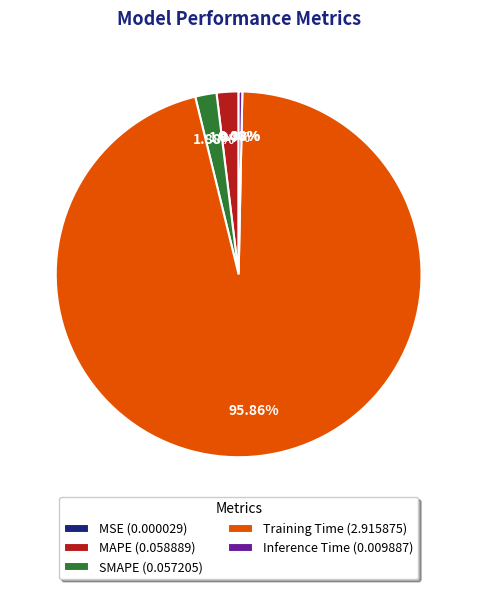

Between Inference Time (0.009887) and Training Time (2.915875), which is larger?

Training Time (2.915875)